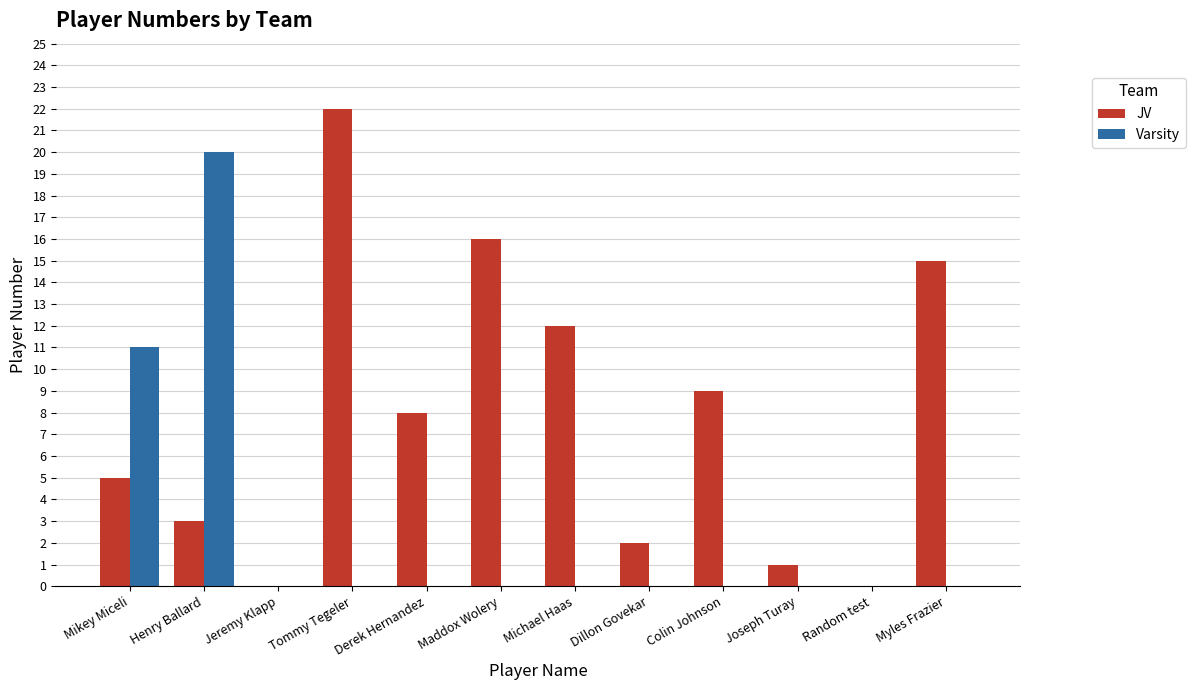

Reading right to left, list all the values displayed in this chart.

JV: 15	0	1	9	2	12	16	8	22	0	3	5
Varsity: 0	0	0	0	0	0	0	0	0	0	20	11